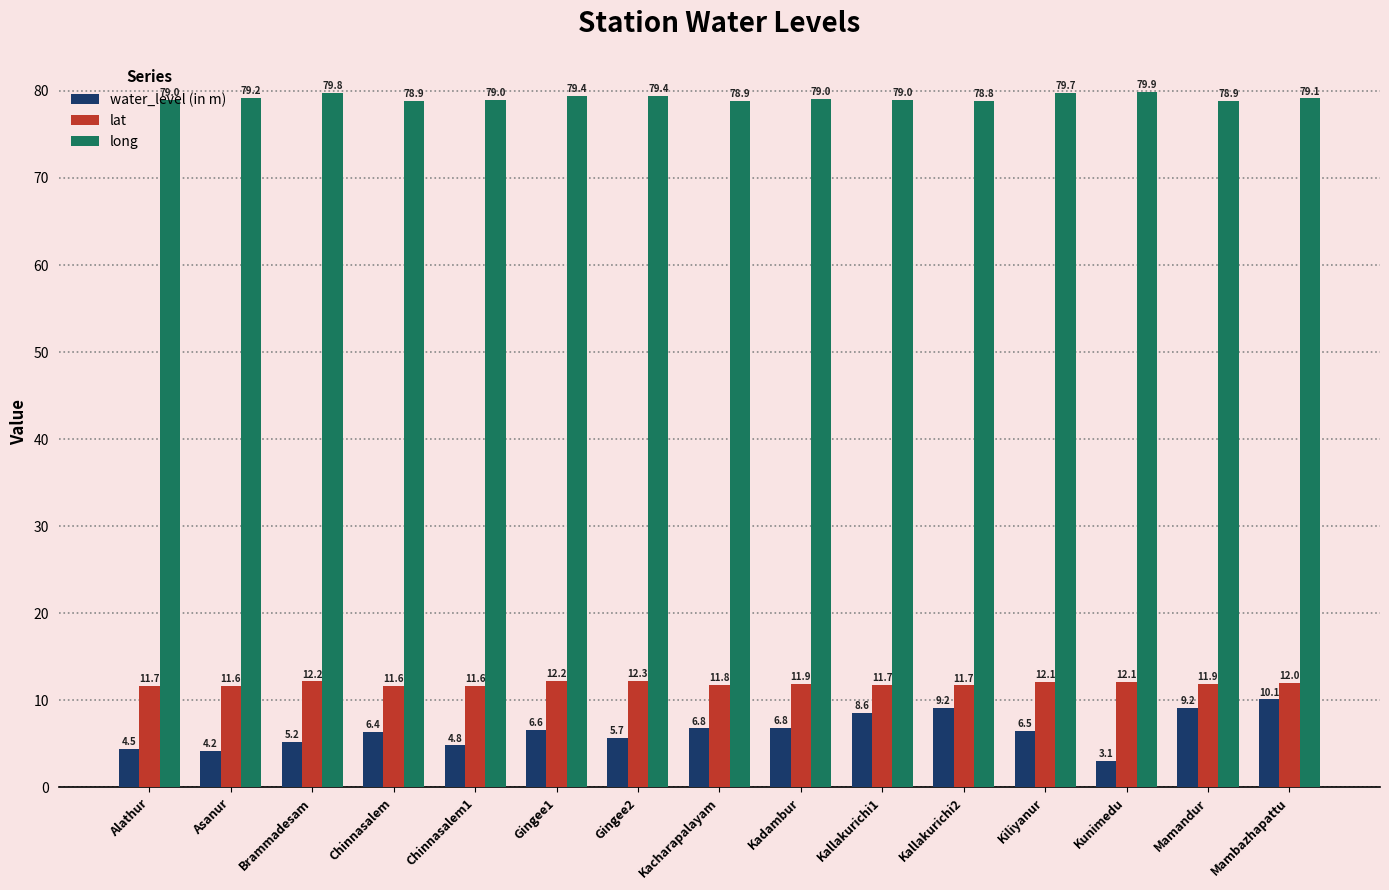

What value does the water_level (in m) series have at Mambazhapattu?

10.1